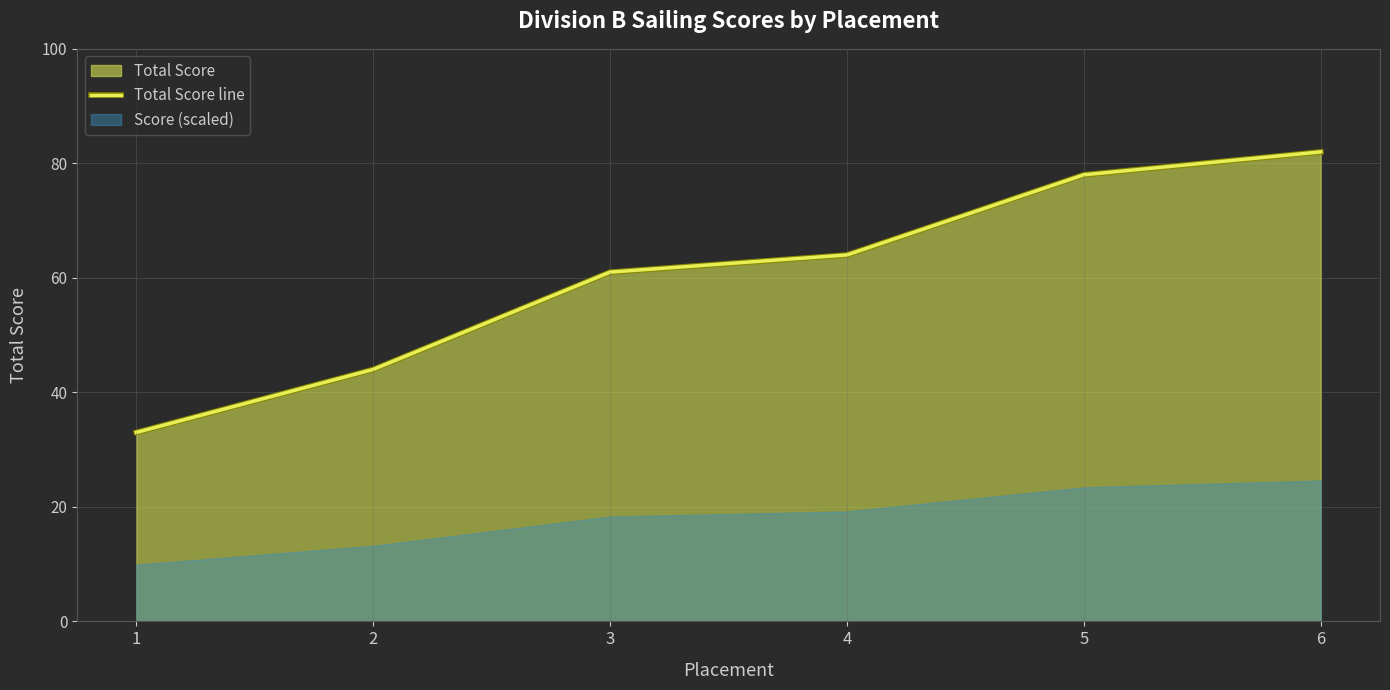

Reading right to left, list all the values displayed in this chart.

82	78	64	61	44	33